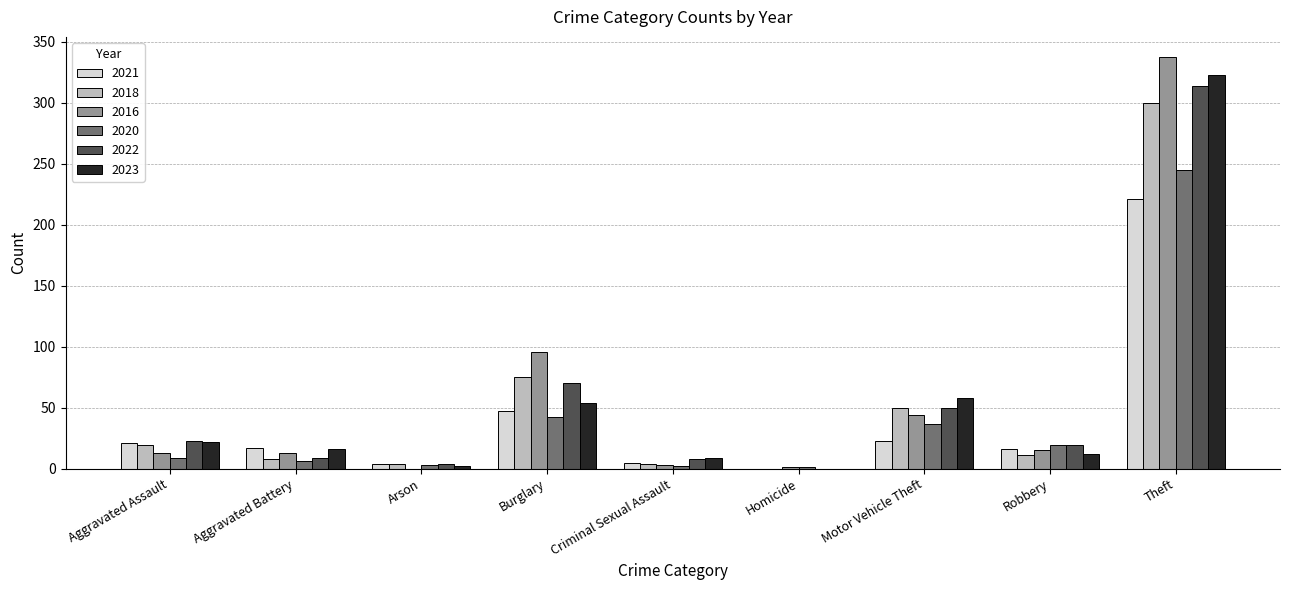

At which category is the sum across all series the highest?

Theft